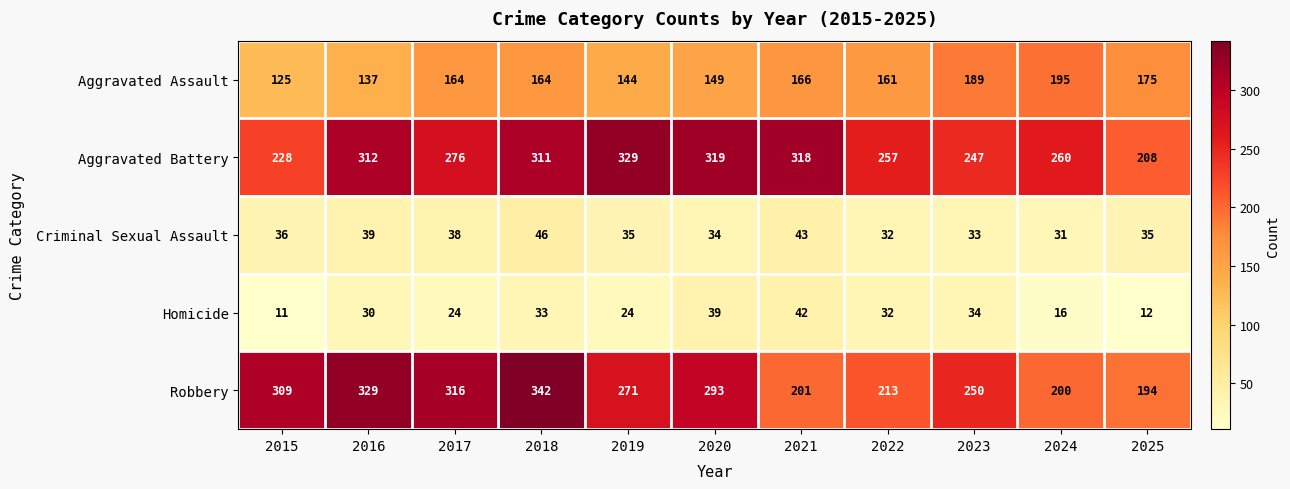

Count the number of data series in this chart.

5